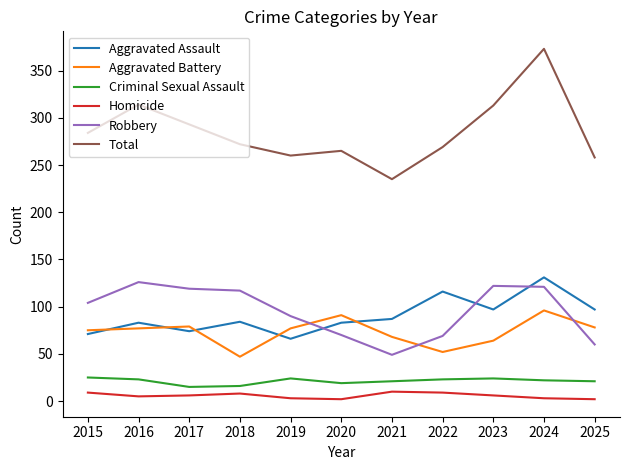

What is the total value across all series at 2017?

586